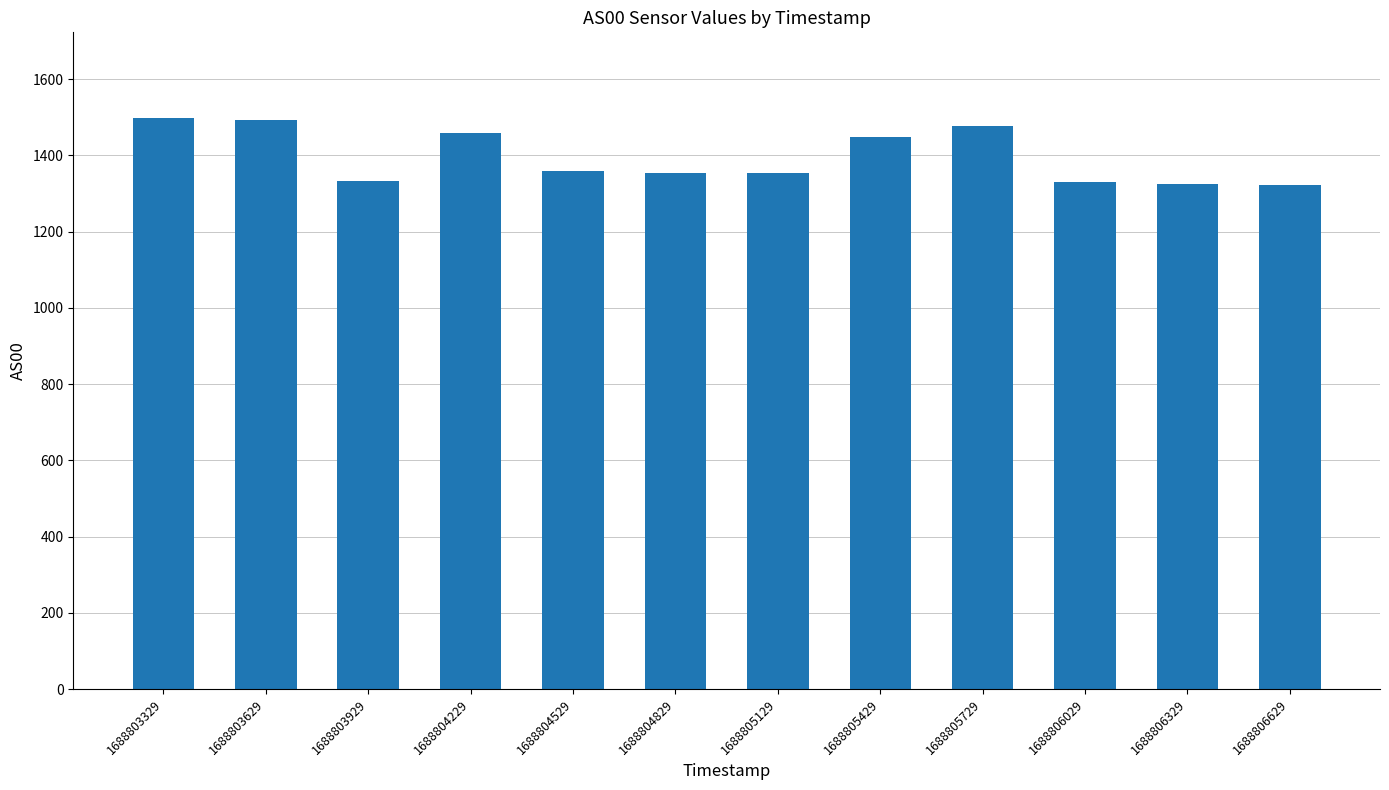

What is the minimum value shown in the chart?

1322